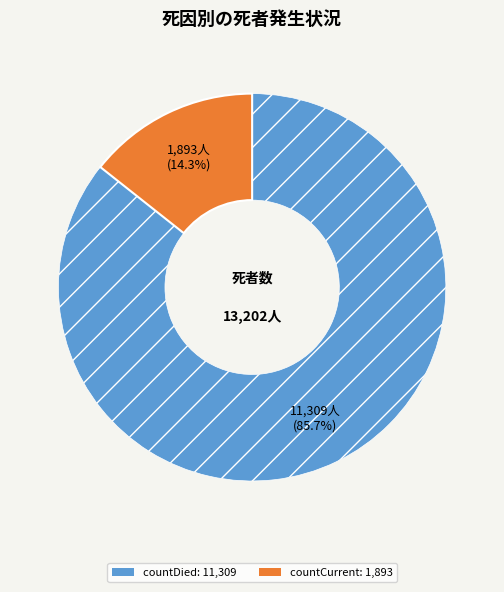

Is there any slice that represents more than half of the pie?

Yes